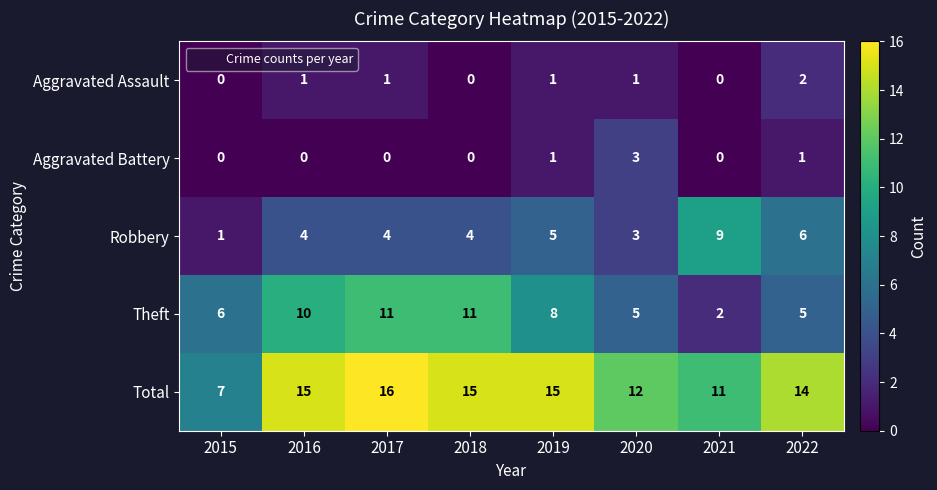

Rank the series at 2017 from lowest to highest value.

Aggravated Battery, Aggravated Assault, Robbery, Theft, Total